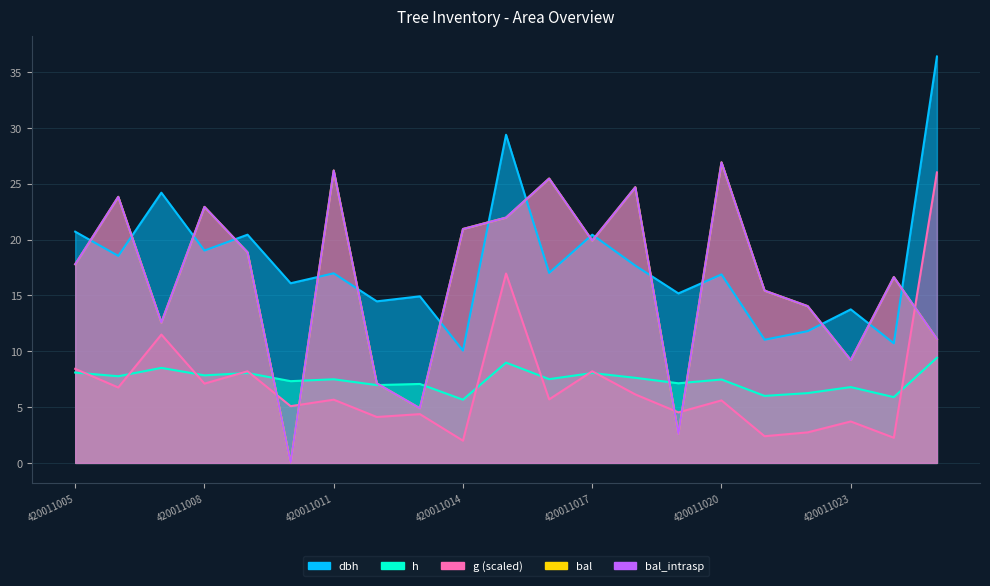

What is the total value across all series at 420011015?

99.3